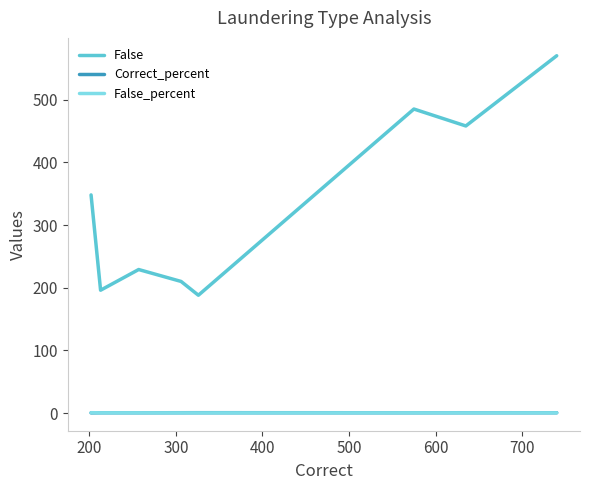

After their last crossing, which series has the higher values: False_percent or Correct_percent?

Correct_percent